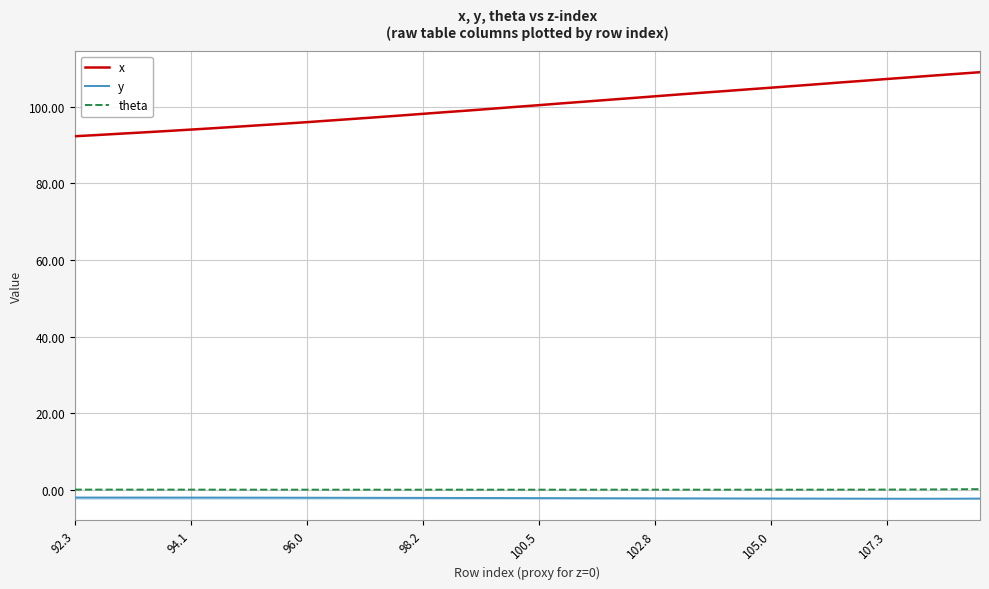

What are all the series names shown in the legend?

x, y, theta